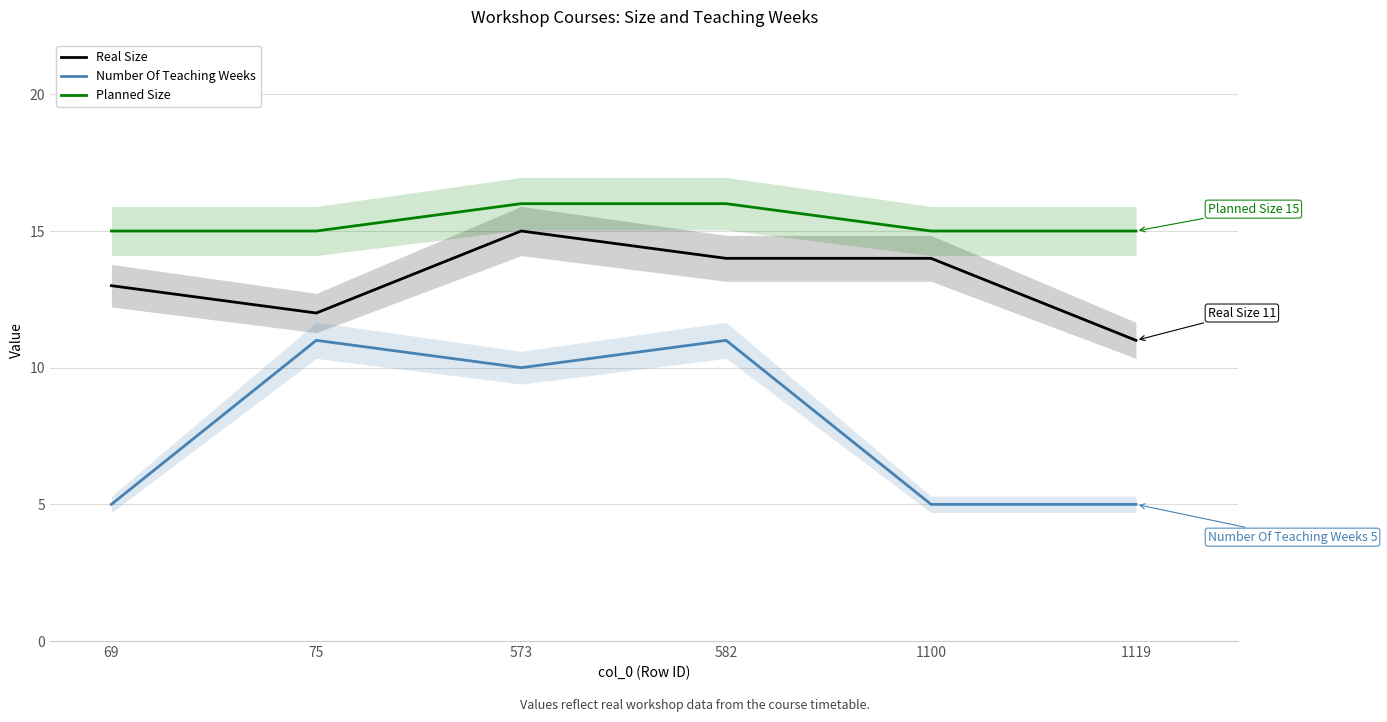

What is the maximum value for Planned Size?

16